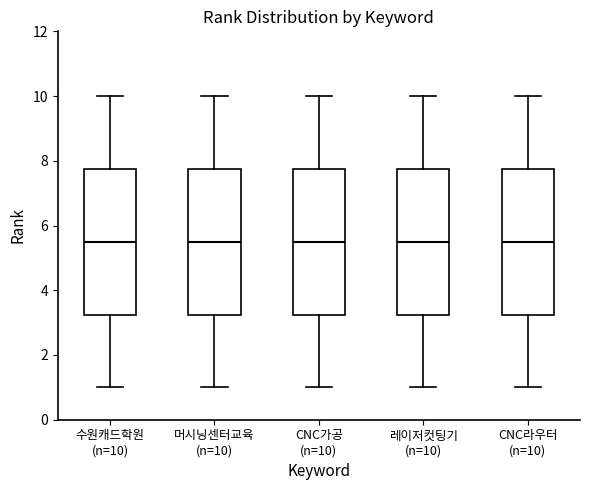

Where is the lower edge of the box for 머시닝센터교육 (n=10) on the y-axis? The values are not printed on the chart, so give them approximately, as read against the axis.

3.2